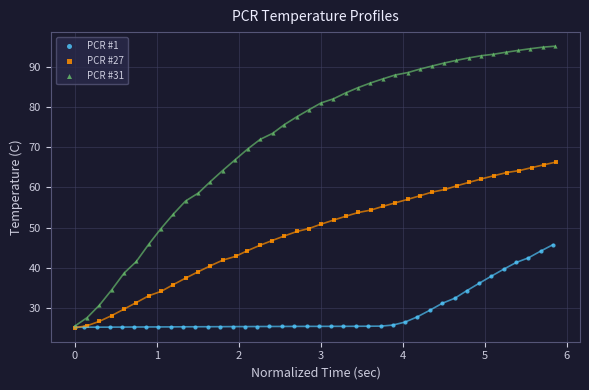

Which series has the largest Y range (max minus min)?

PCR #31